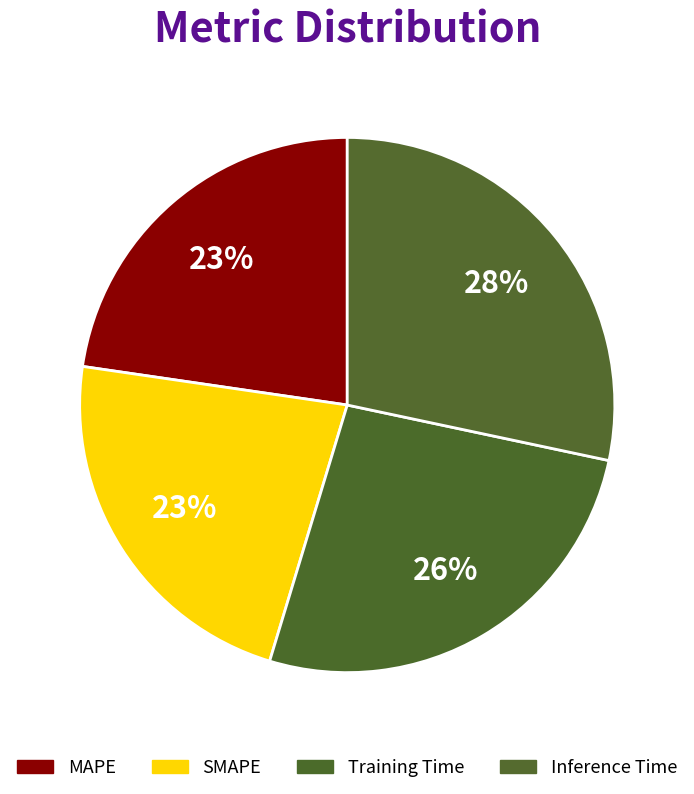

Rank the categories by value from lowest to highest.

SMAPE, MAPE, Training Time, Inference Time